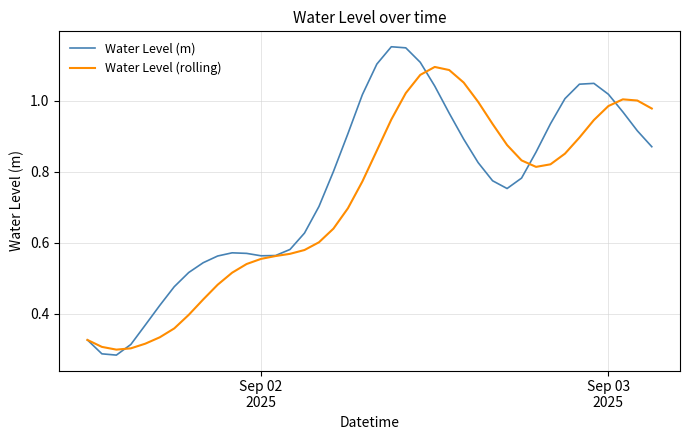

Rank the series by their maximum value, from lowest to highest.

Water Level (rolling), Water Level (m)